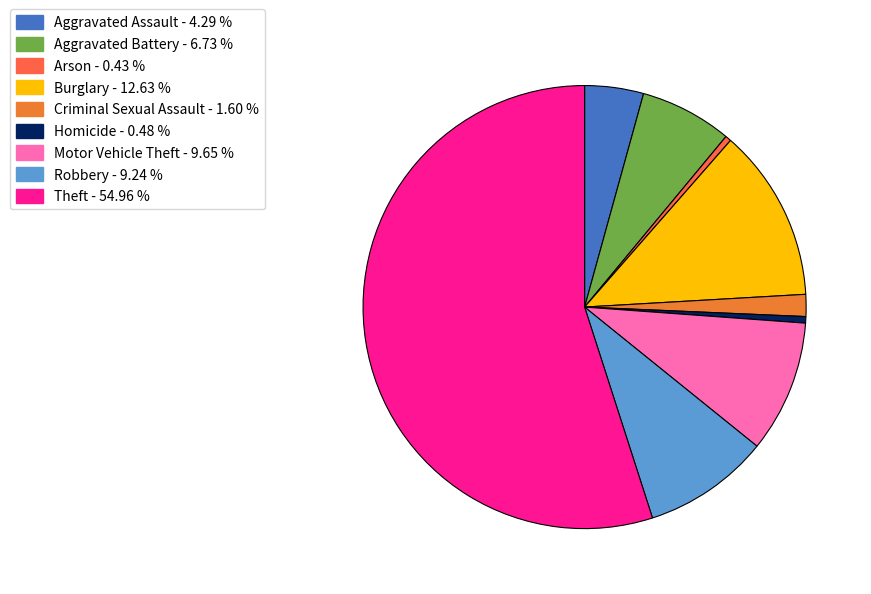

To the nearest percent, what is the average slice percentage?

11%